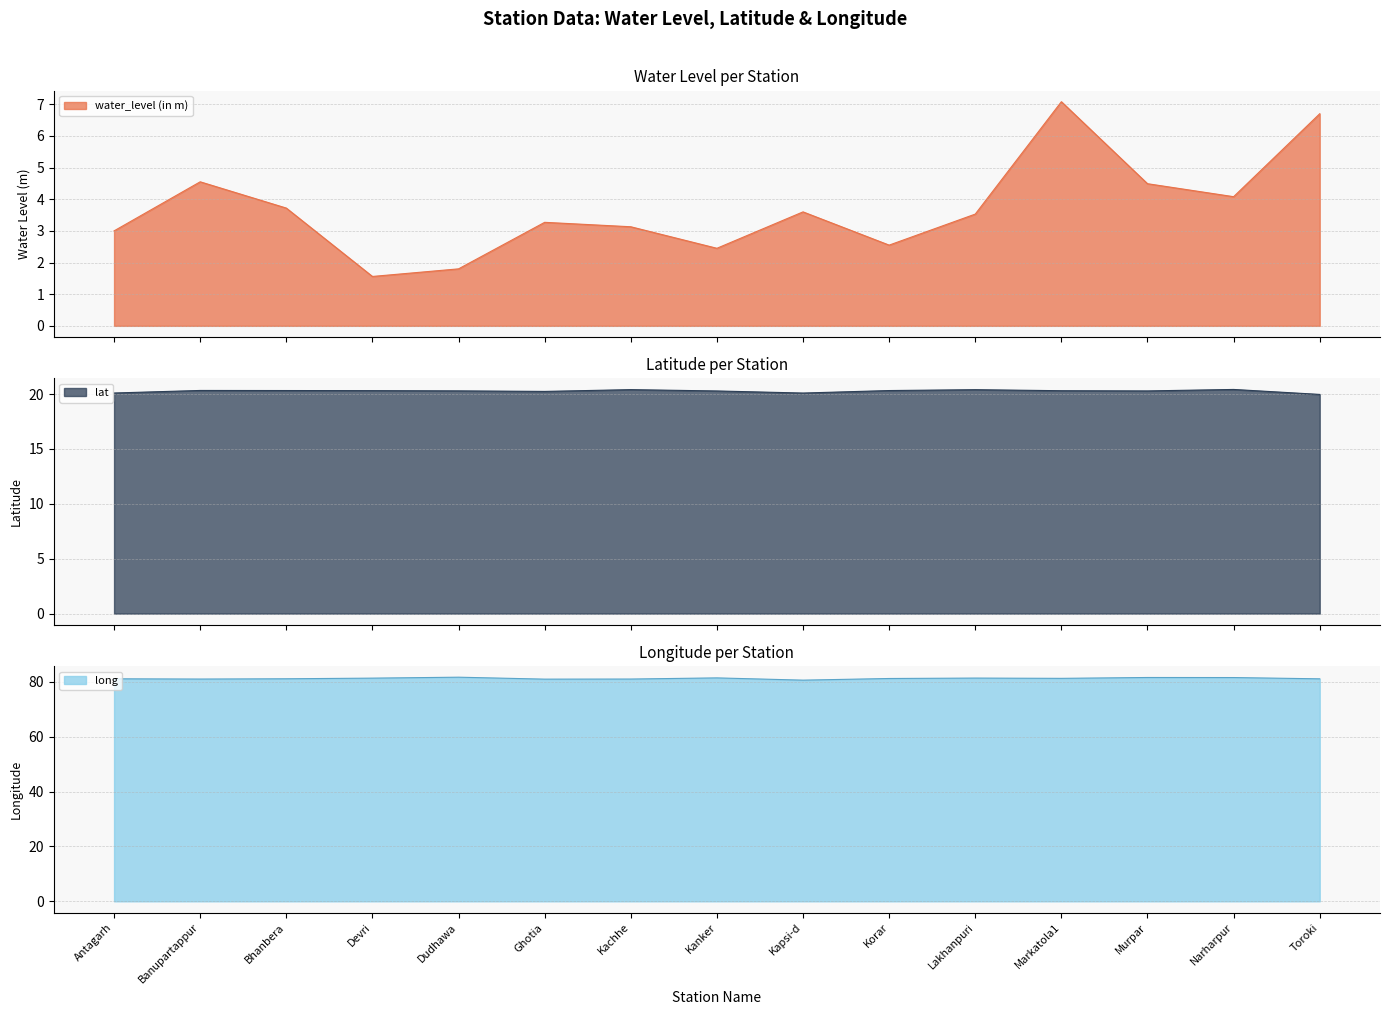

True or false: water_level (in m) and lat cross at least once.

False